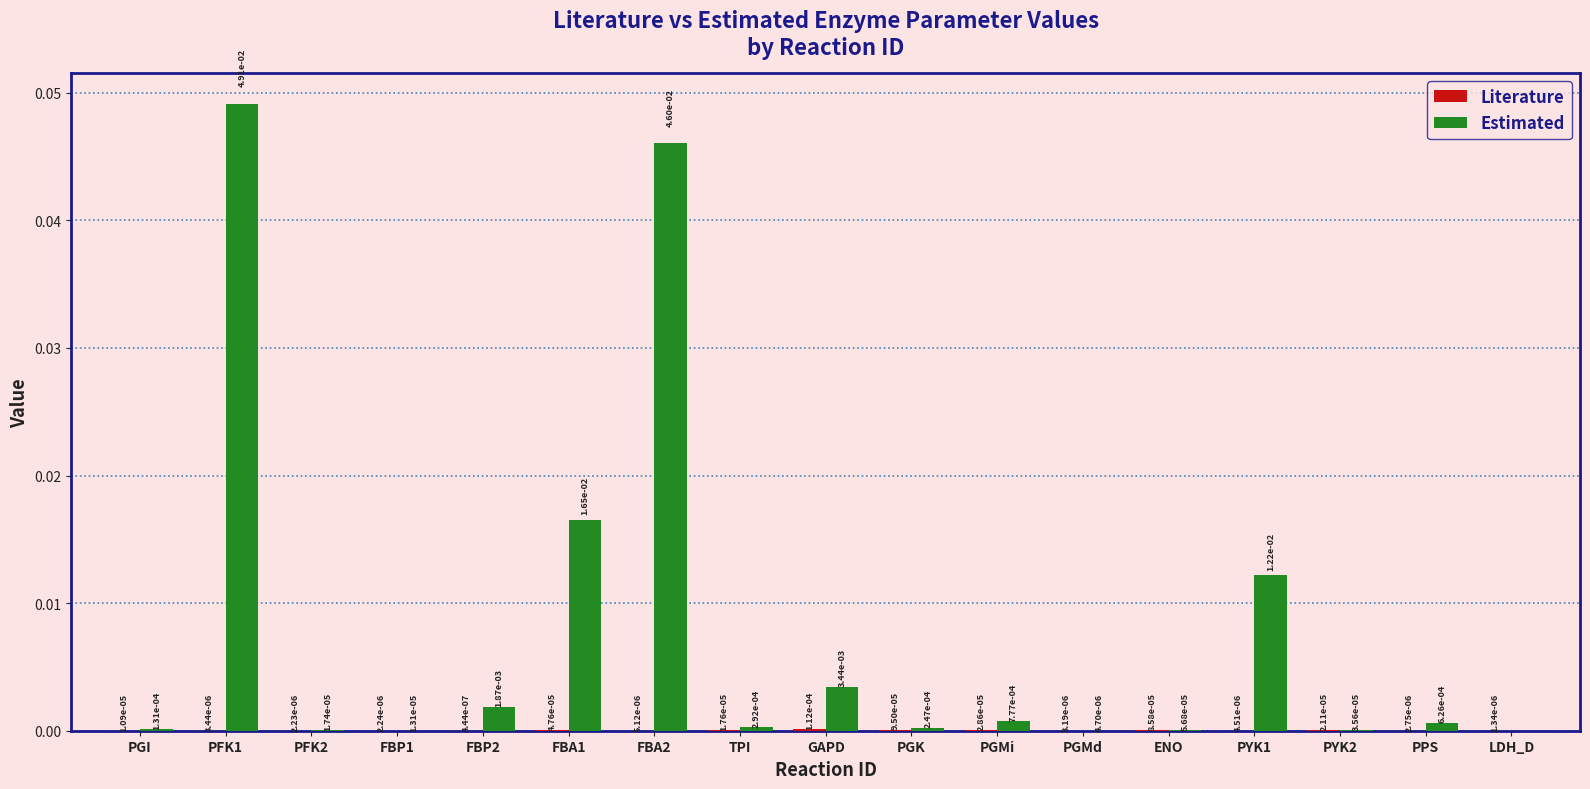

Which series has the largest total across all categories?

Estimated